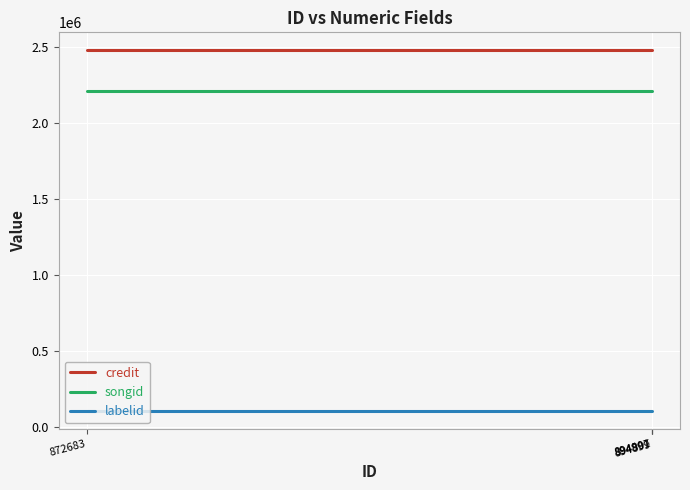

The songid series shows 2212023 at 894901. True or false?

True